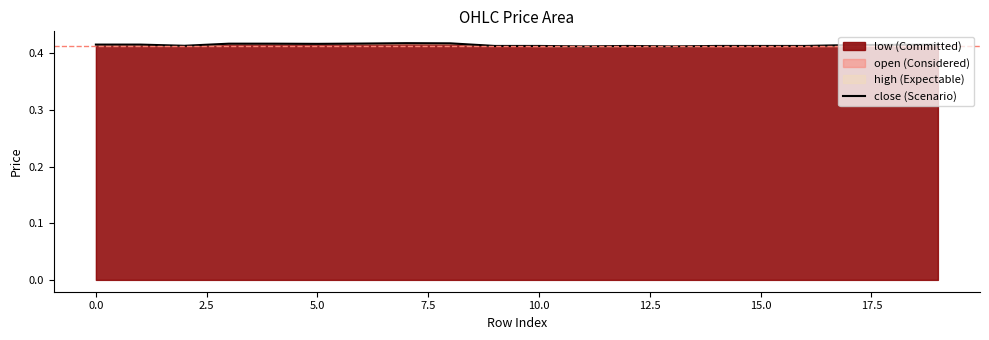

The value at 18 is 0.5. True or false?

False